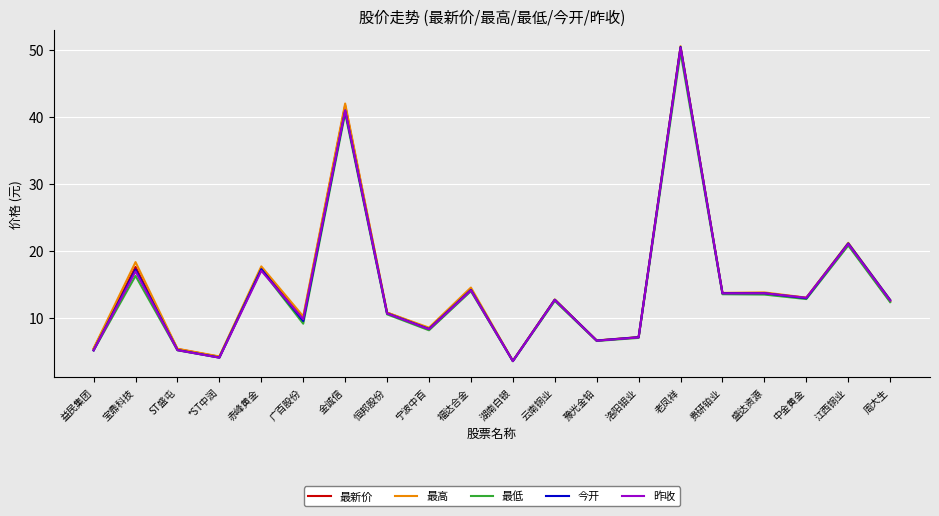

How many series are shown in this chart?

5